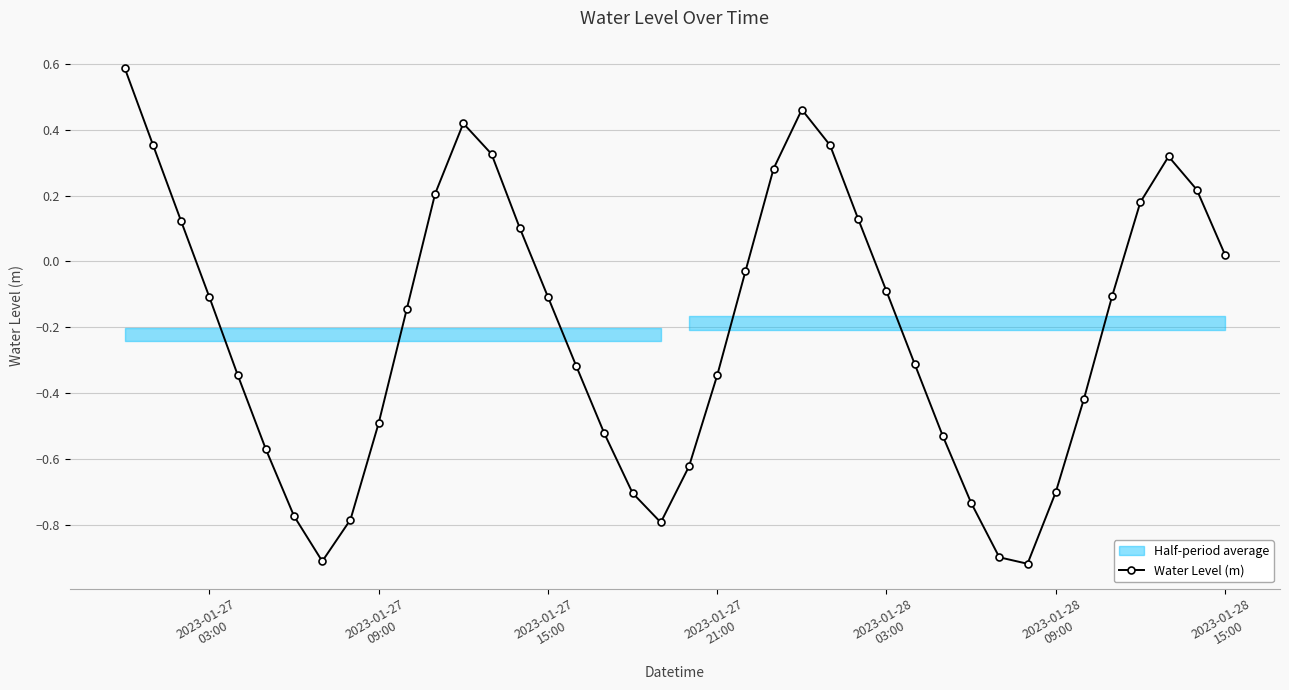

How many interior local peaks does the Water Level (m) series have?

3